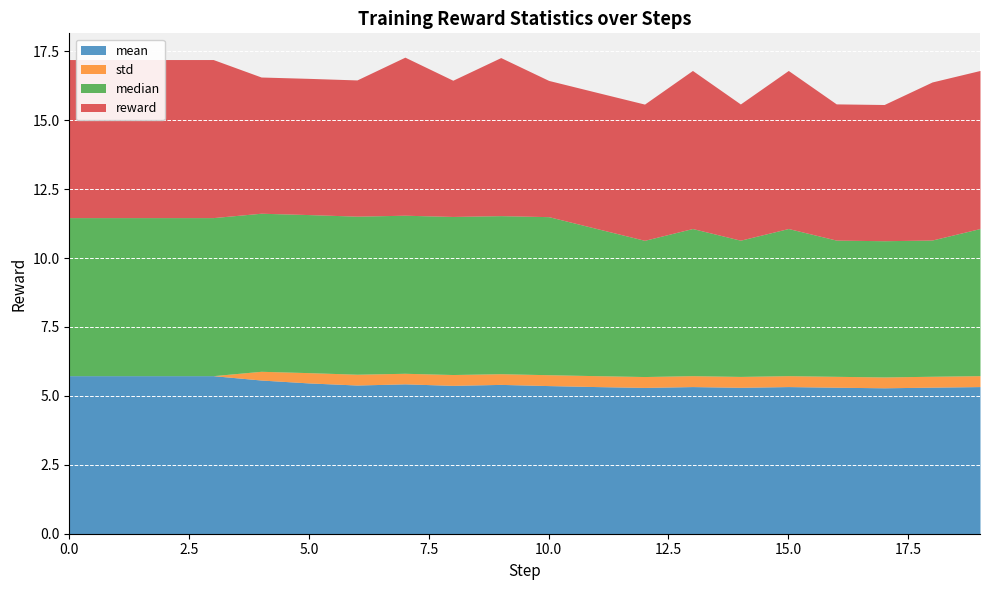

Which category has the lowest value in the median series?

12